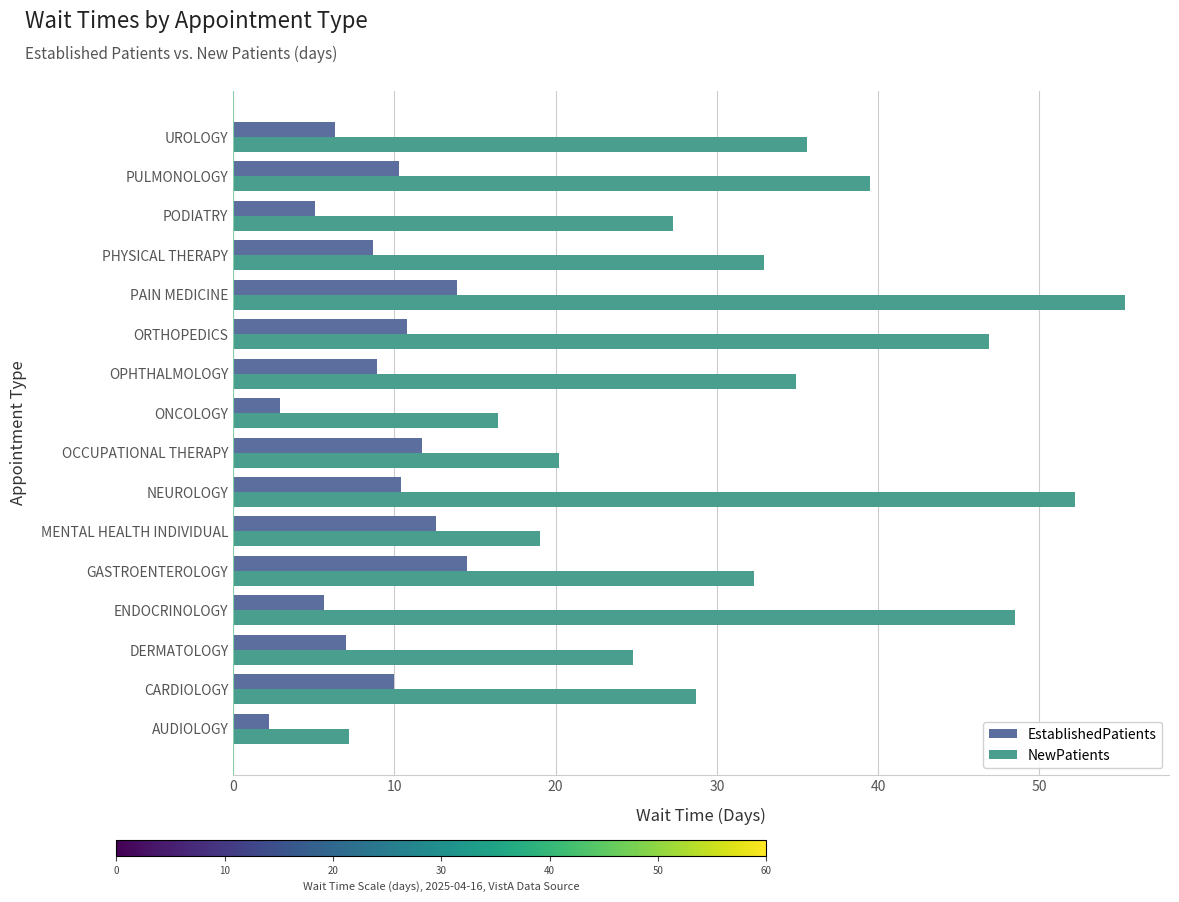

What is the difference between the EstablishedPatients values at OPHTHALMOLOGY and MENTAL HEALTH INDIVIDUAL?

3.7